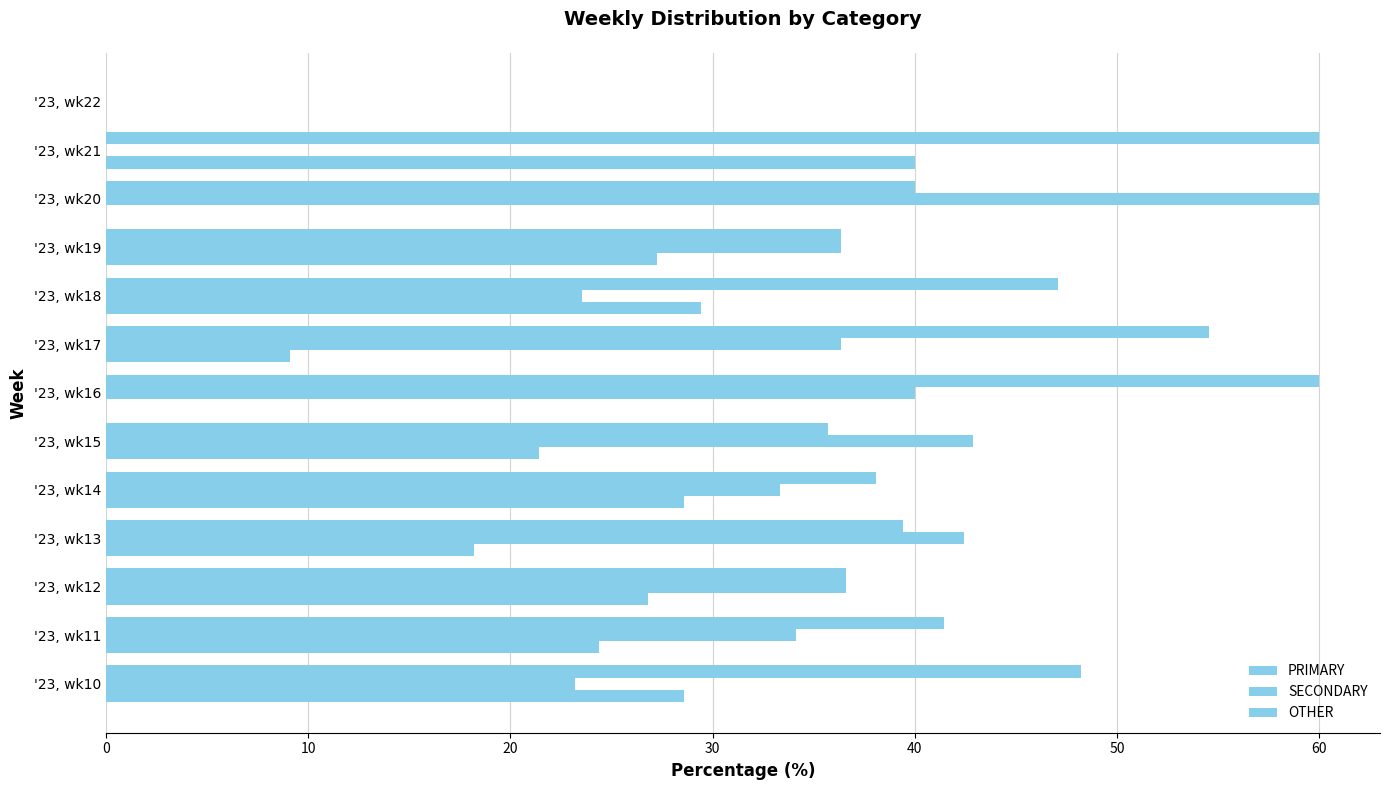

Reading left to right, what are all the values shown in this chart?

PRIMARY: 48.2	41.5	36.6	39.4	38.1	35.7	60.0	54.5	47.1	36.4	40.0	60.0	0.0
SECONDARY: 23.2	34.1	36.6	42.4	33.3	42.9	40.0	36.4	23.5	36.4	60.0	0.0	0.0
OTHER: 28.6	24.4	26.8	18.2	28.6	21.4	0.0	9.1	29.4	27.3	0.0	40.0	0.0